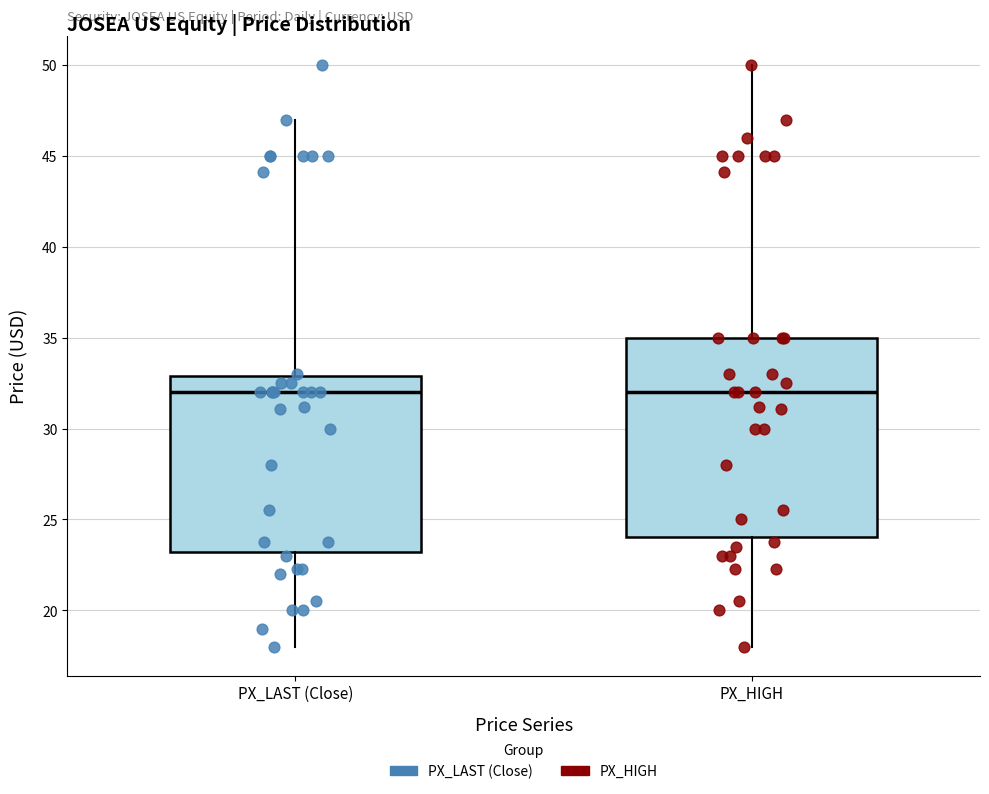

Where does the median line of the box for PX_LAST (Close) sit on the y-axis? The values are not printed on the chart, so give them approximately, as read against the axis.

32